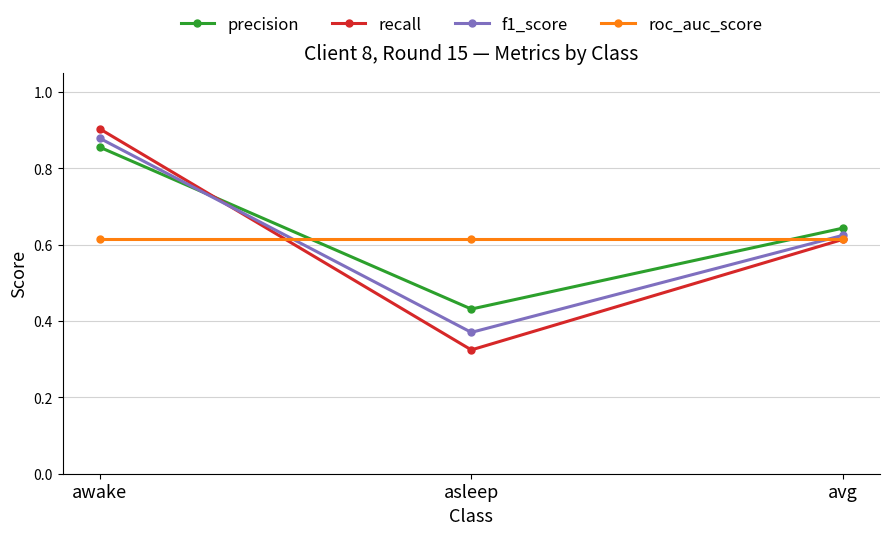

The f1_score series shows 0.9 at avg. True or false?

False